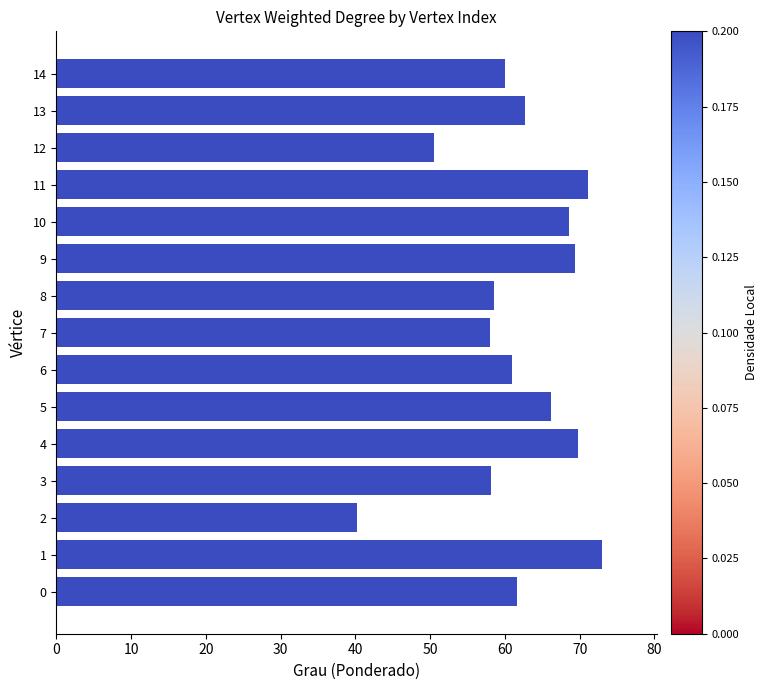

Which label corresponds to the largest value in the chart?

1